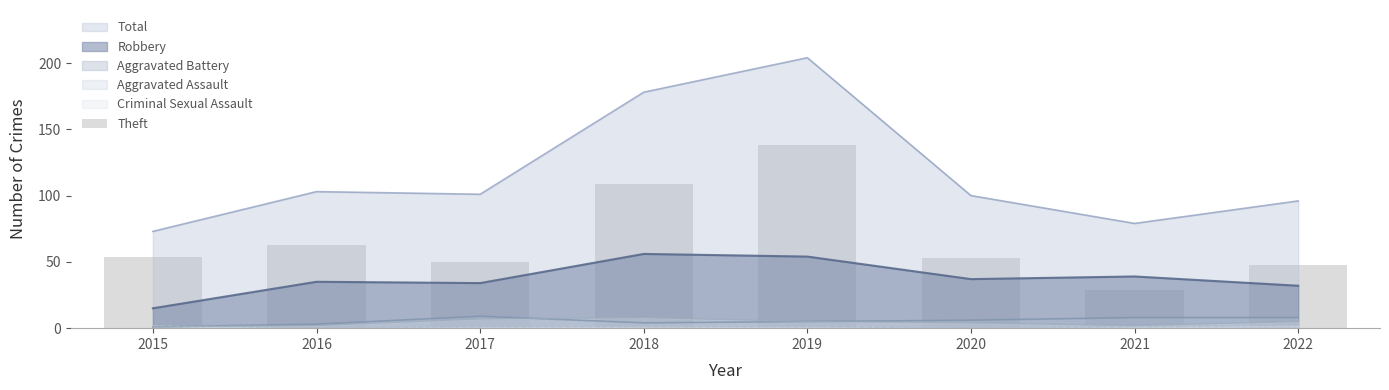

True or false: Total has a value of 178 at 2018.

True